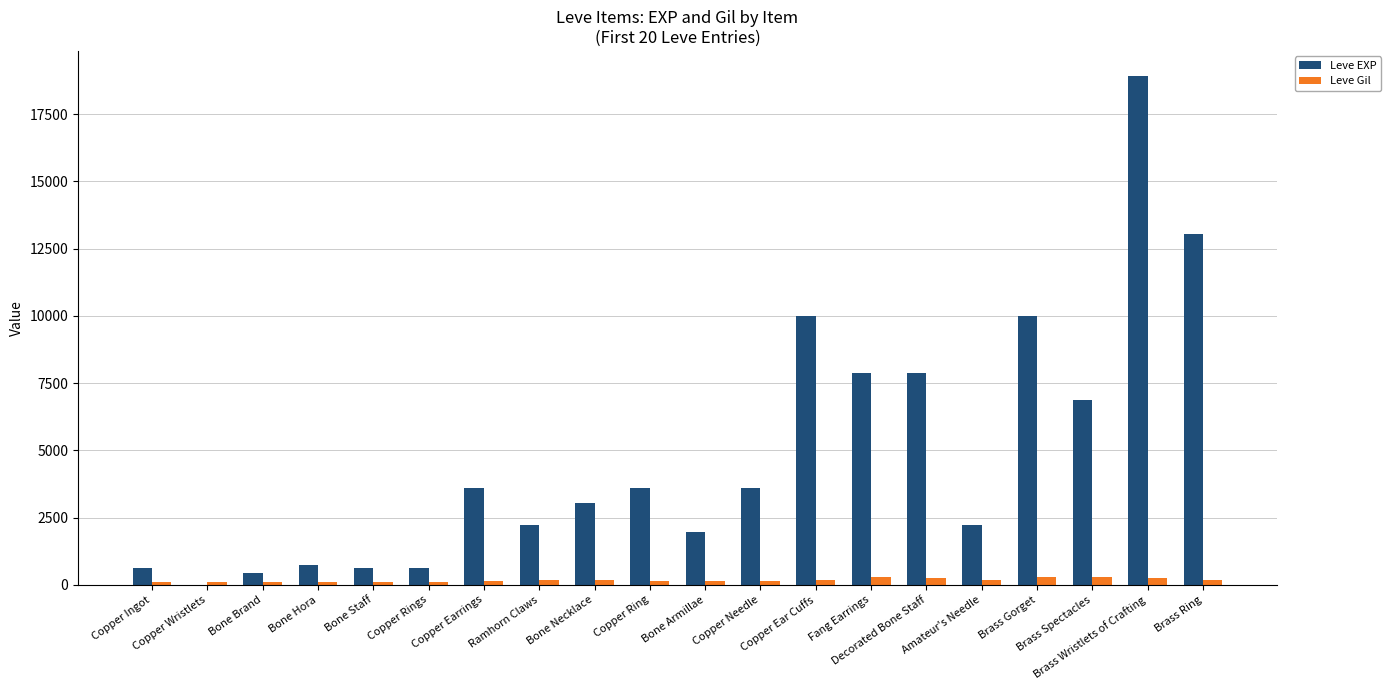

What is the sum of the Leve EXP values at Brass Ring and Copper Earrings?

16640